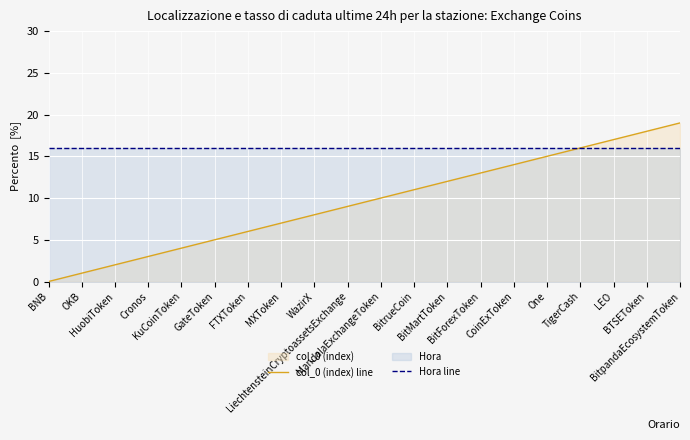

What is the highest value of the col_0 (index) line series?

19